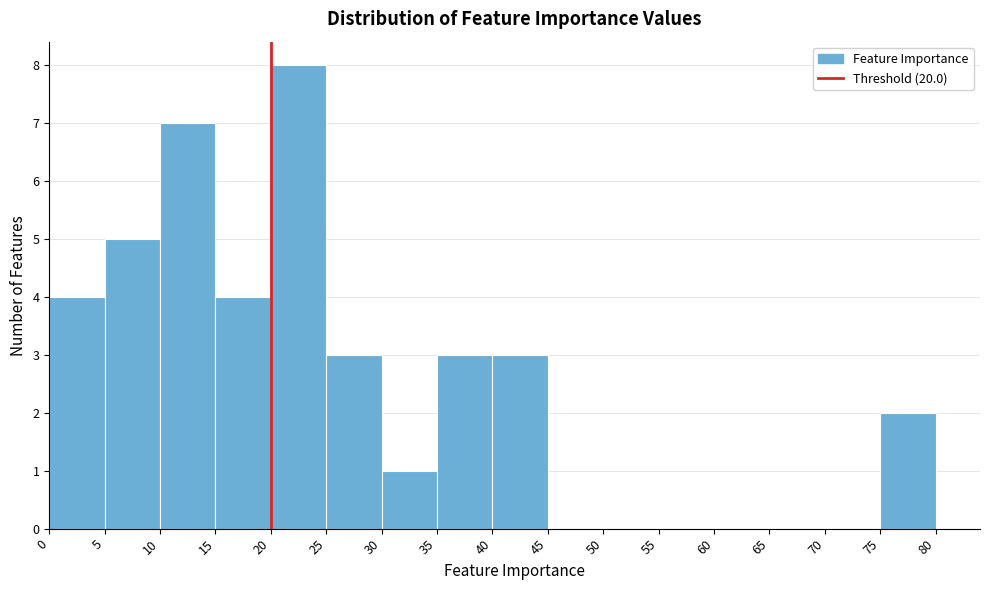

What is the height of the bar covering 5 to 10 on the x-axis? The values are not printed on the chart, so give them approximately, as read against the axis.

5